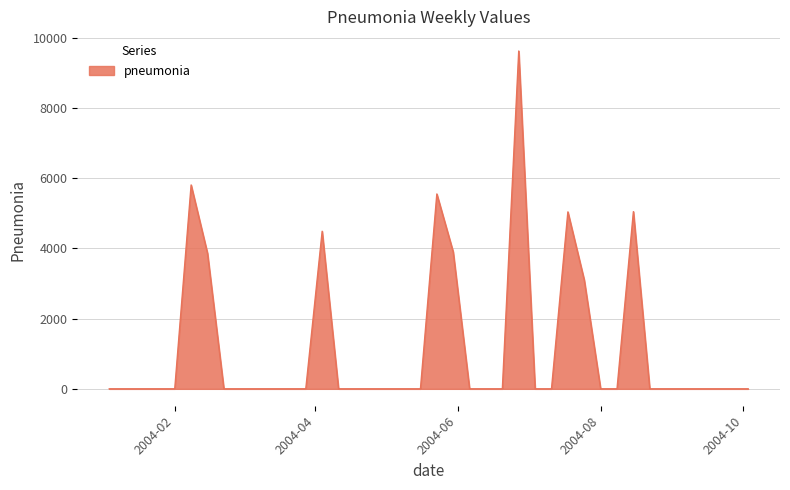

Count the number of categories in the chart.

40